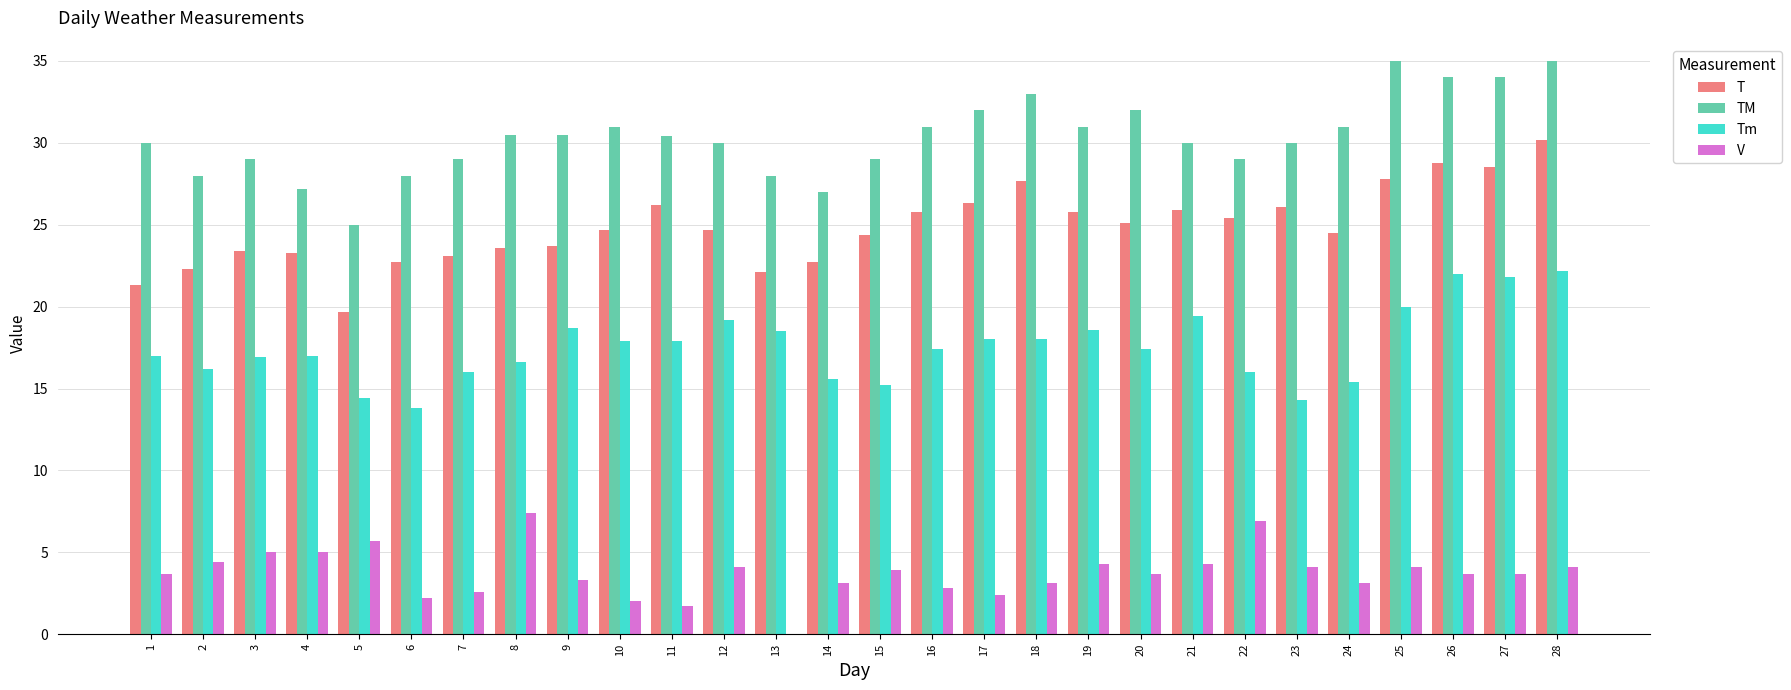

At which category is the sum across all series the highest?

28